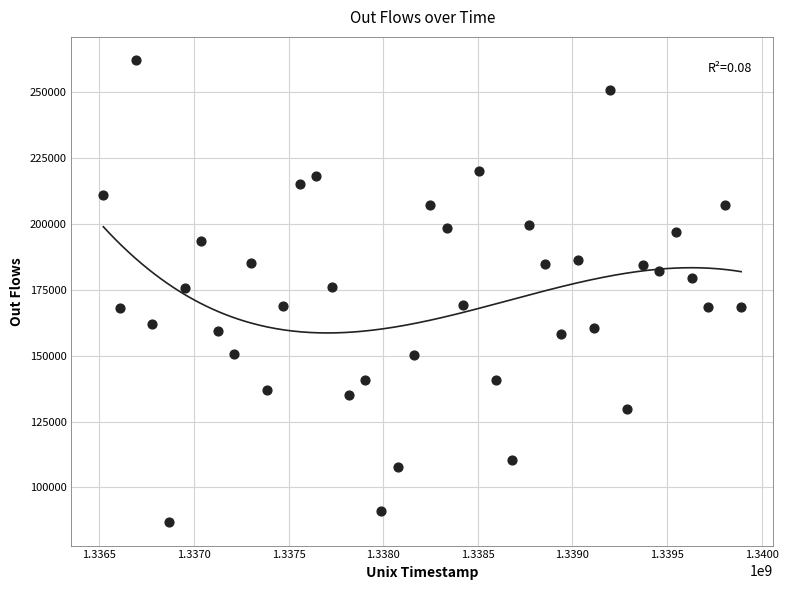

What is the range of X values (max minus min)?

3369600.0